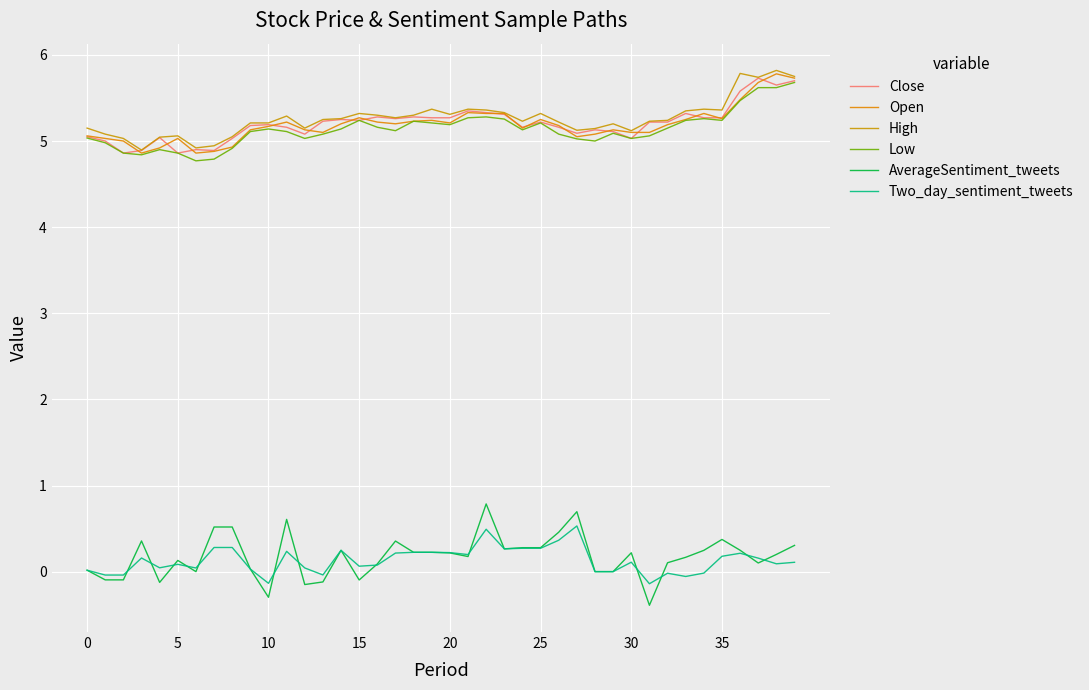

How many lines are shown in the chart?

6